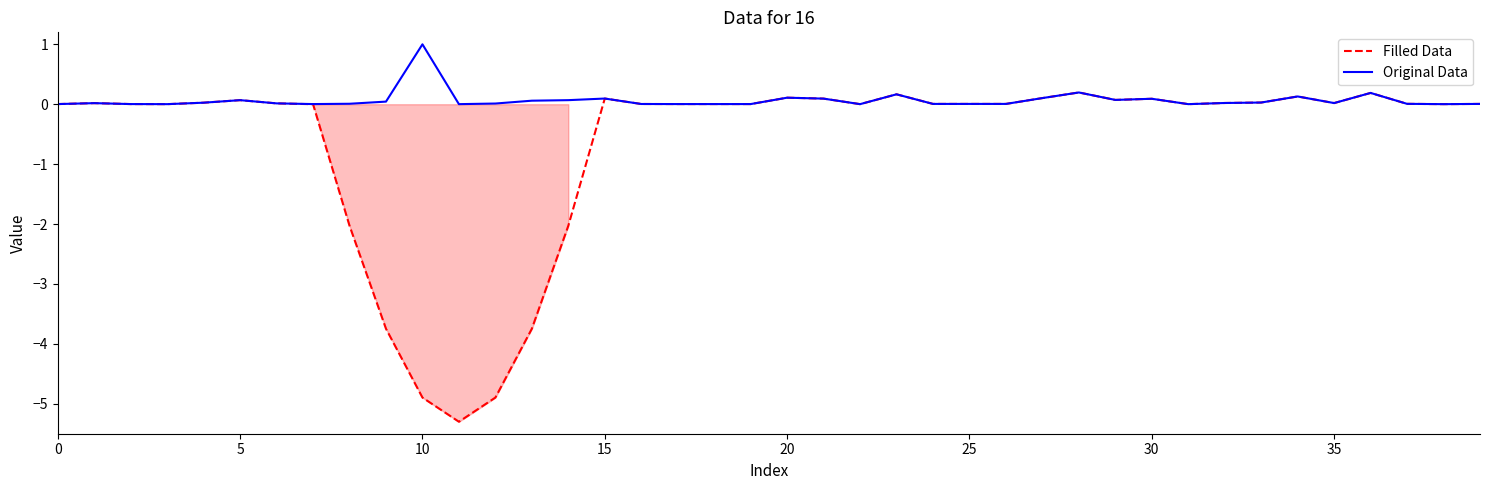

The Original Data series shows 0.1 at 29. True or false?

False